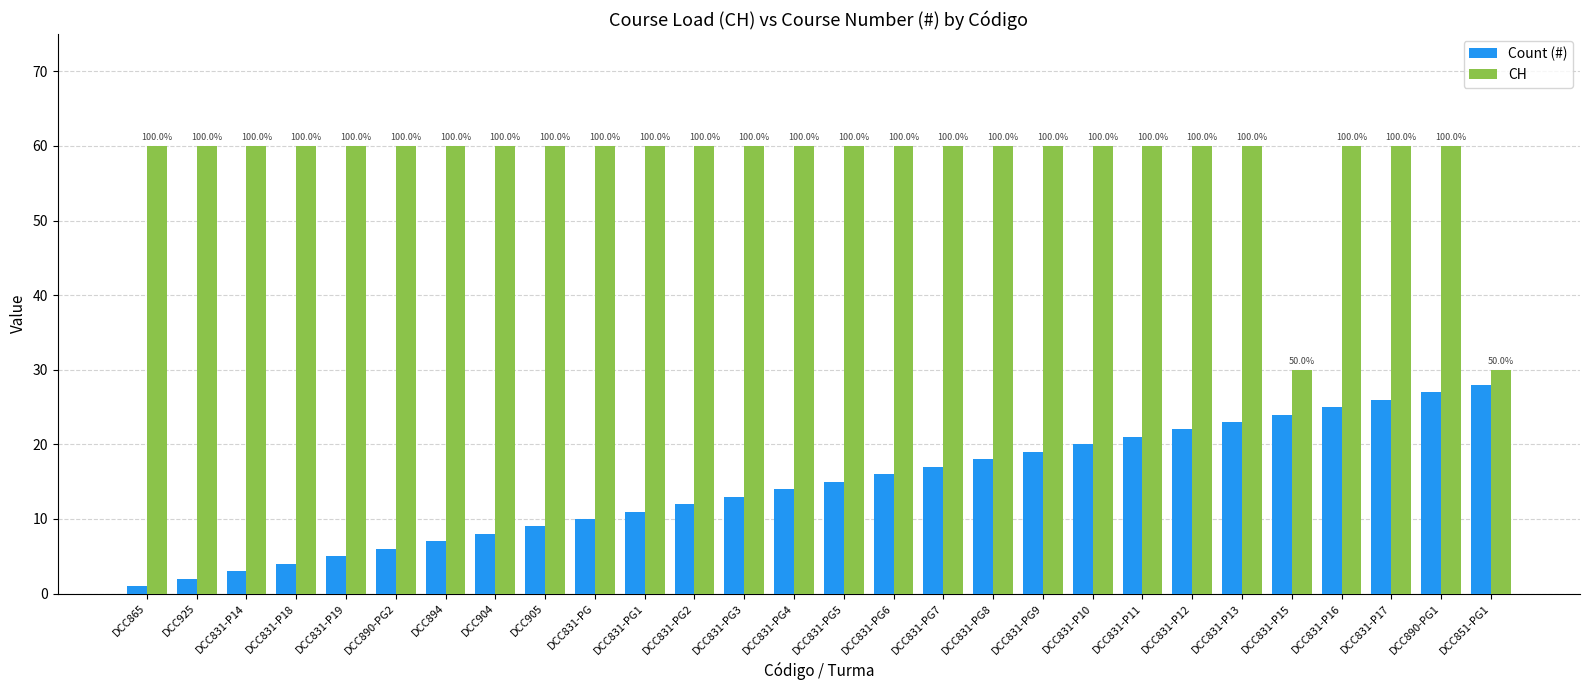

How many groups of bars are there?

28